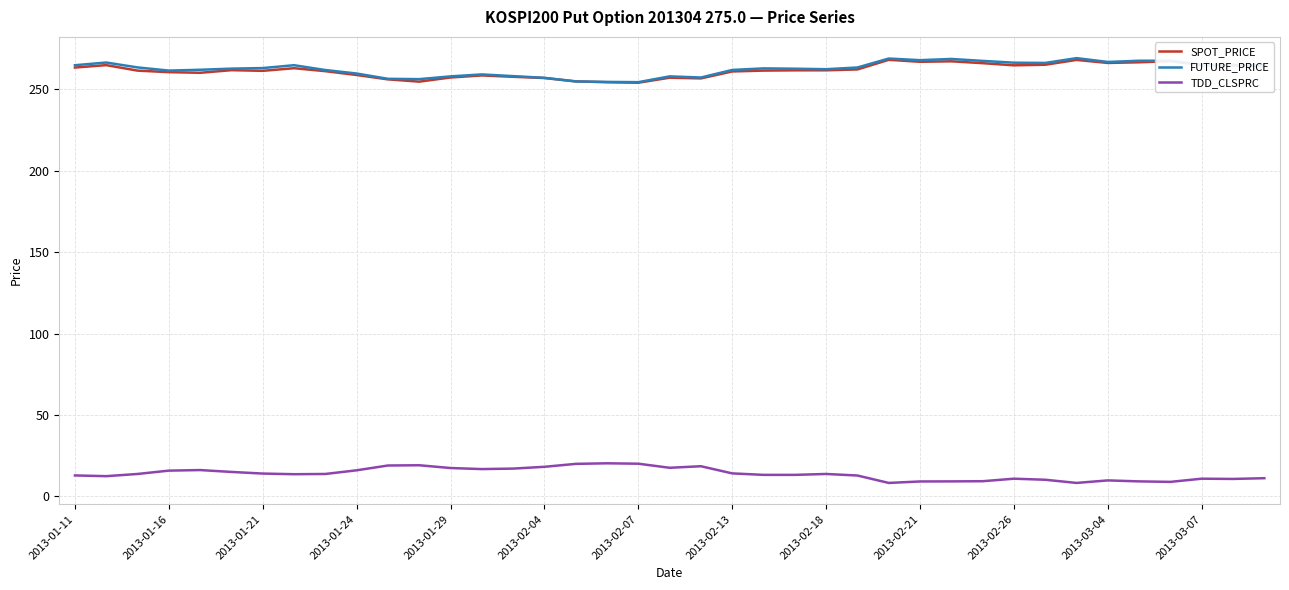

What is the minimum value shown in the chart?

8.3